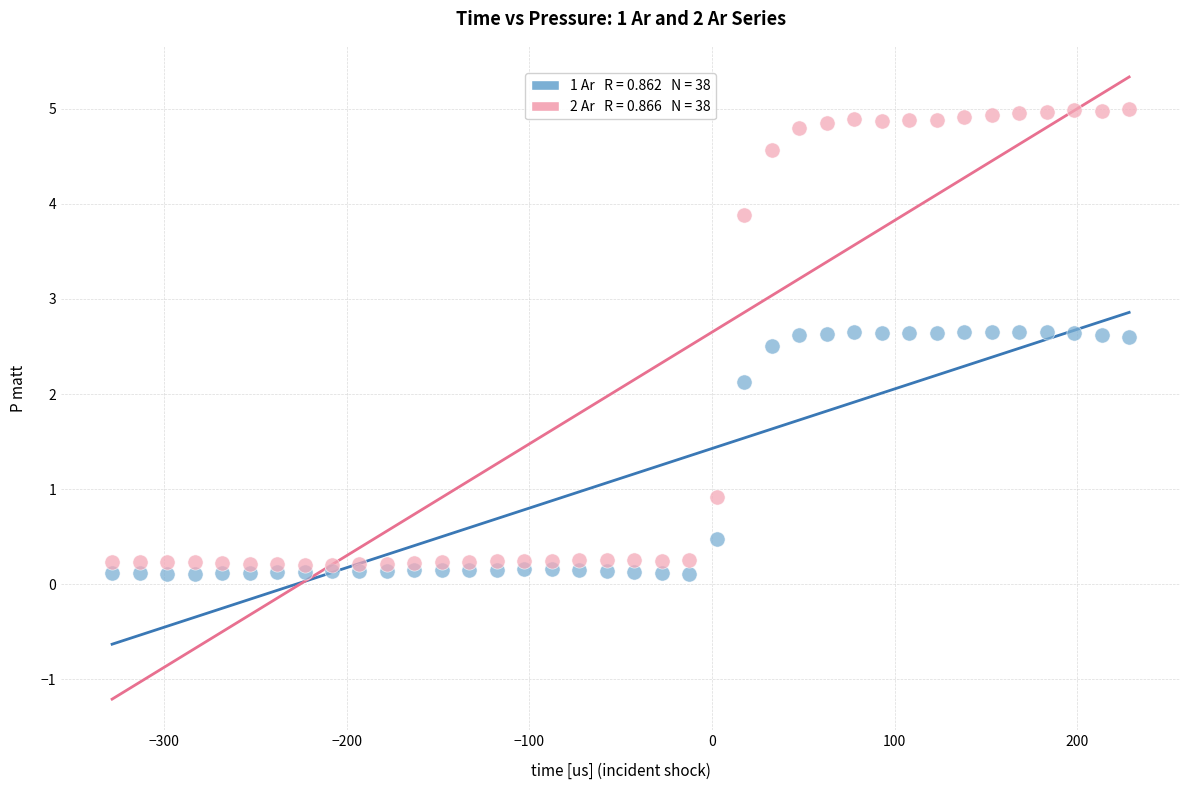

Across all series, what Y value is closest to 2?

2.1